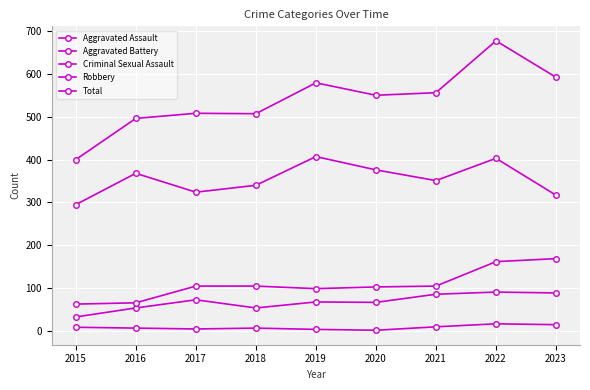

Where does the Criminal Sexual Assault series first go above 7?

2015